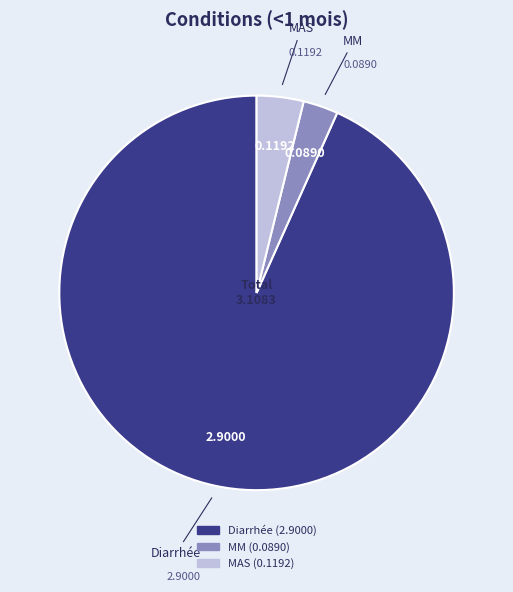

Is the sum of Diarrhée and MM greater than half?

Yes